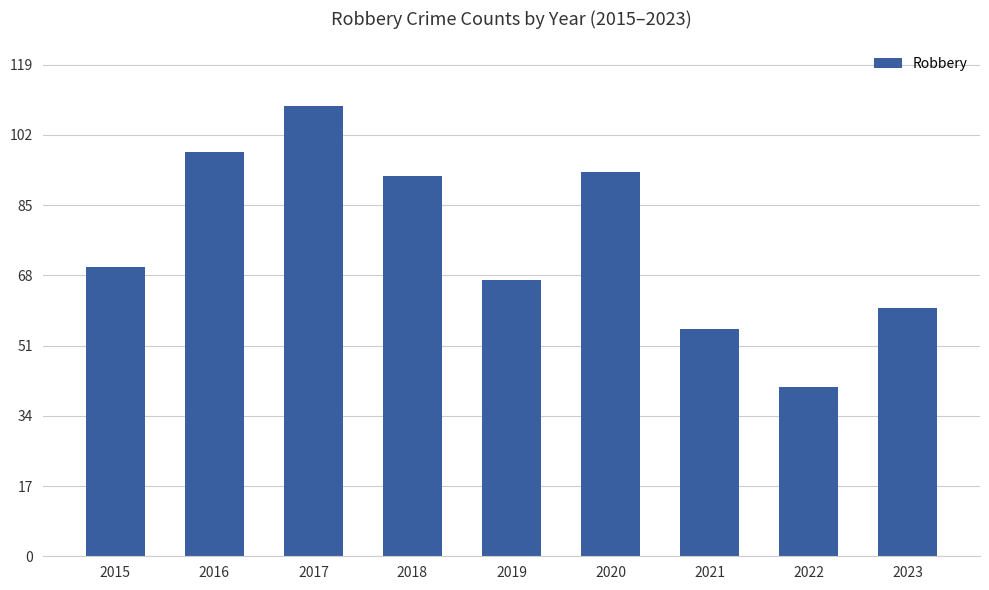

What is the greatest value displayed?

109